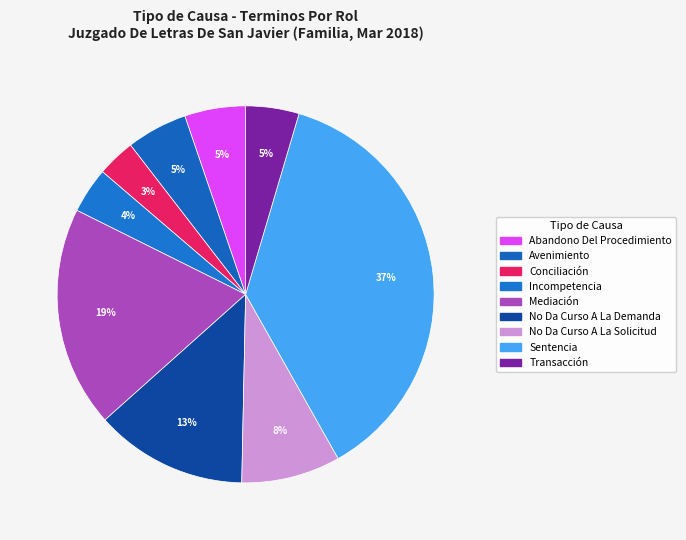

Rank the categories by value from highest to lowest.

Sentencia, Mediación, No Da Curso A La Demanda, No Da Curso A La Solicitud, Abandono Del Procedimiento, Avenimiento, Transacción, Incompetencia, Conciliación